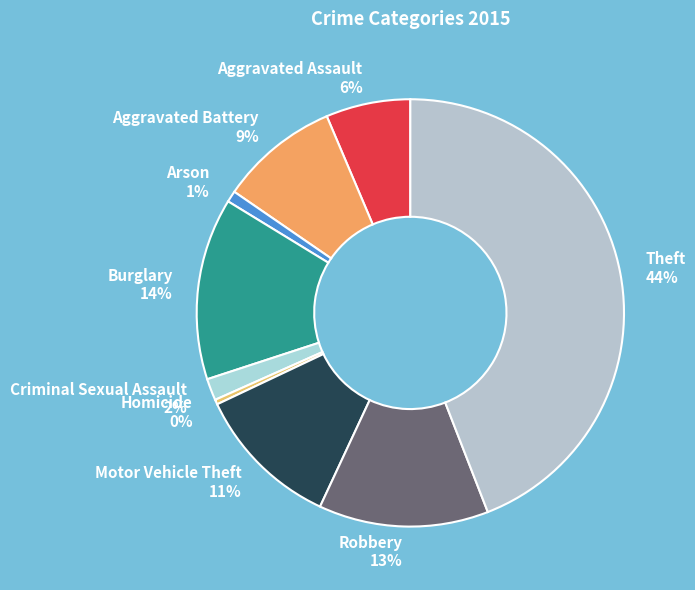

Combined, do Motor Vehicle Theft 11% and Homicide 0% account for over 50%?

No